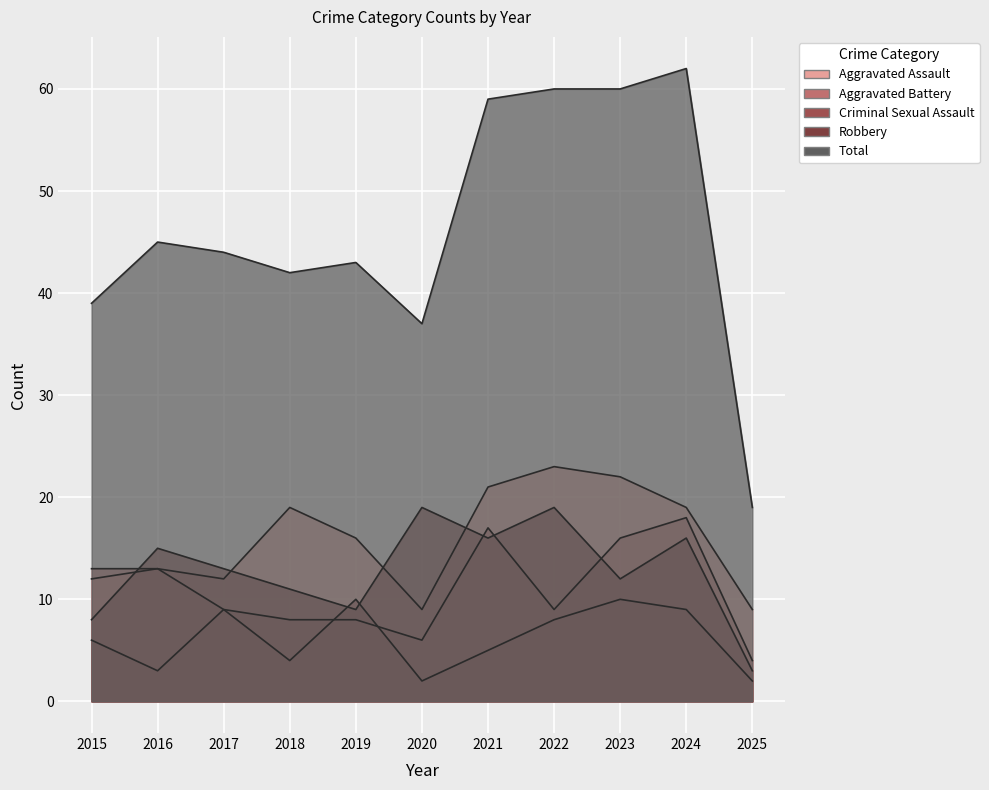

What is the difference between the second highest and second lowest values in the Total series?

23